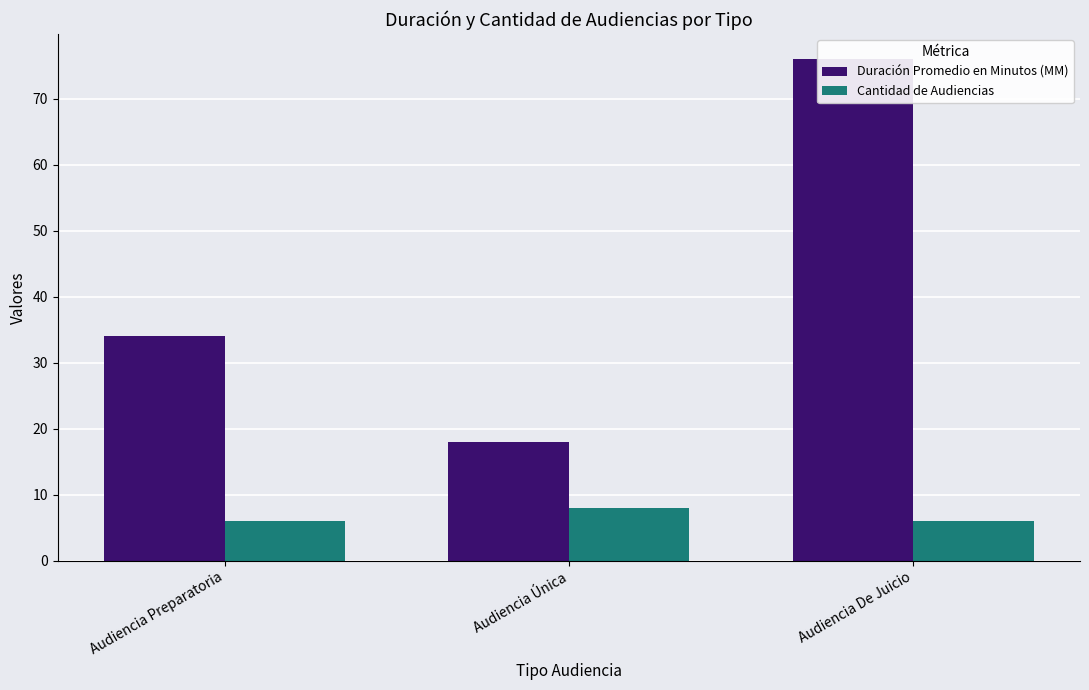

Which category has the highest value in the Duración Promedio en Minutos (MM) series?

Audiencia De Juicio